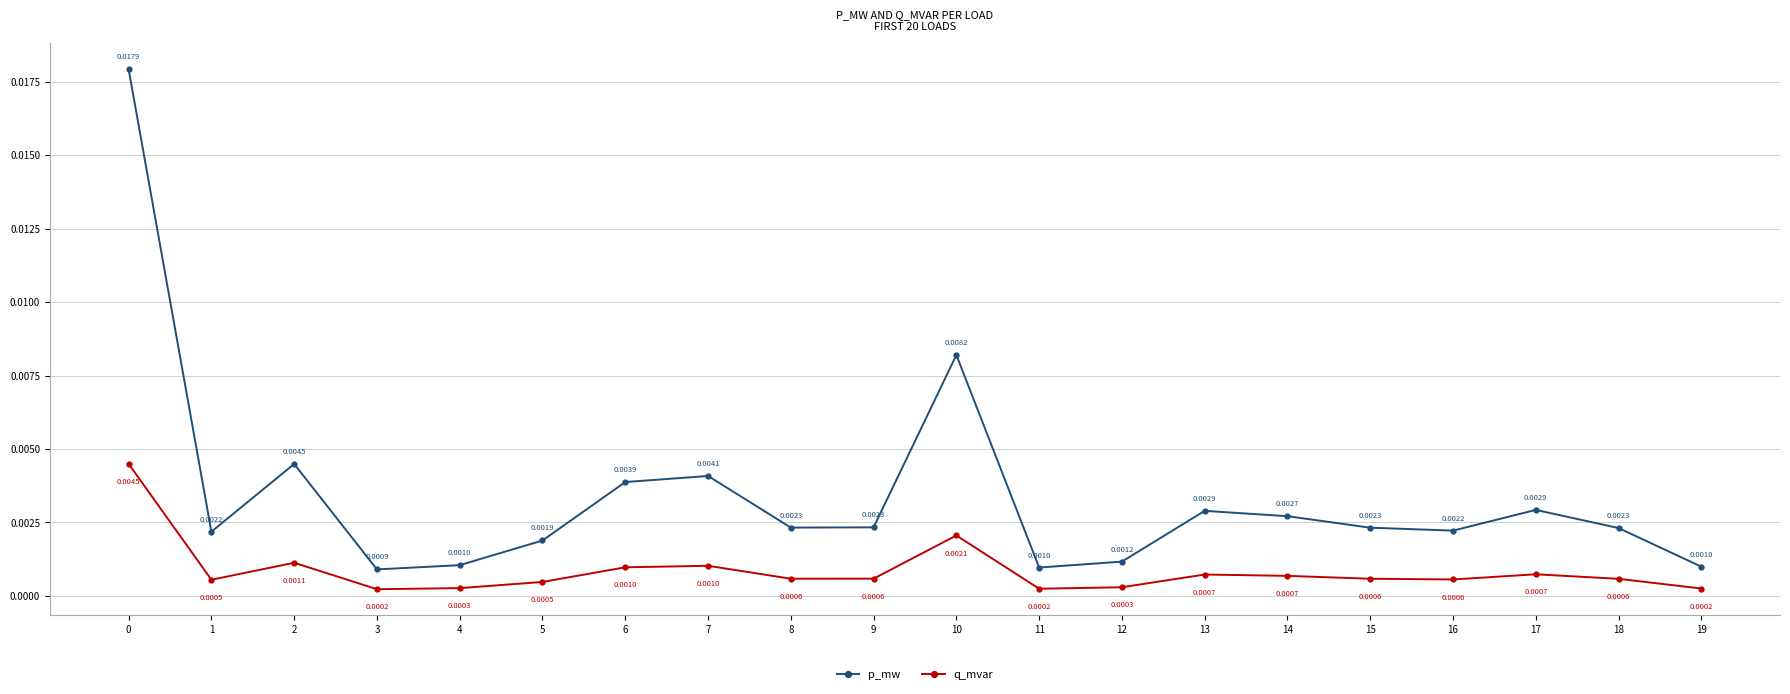

What are all the series names shown in the legend?

p_mw, q_mvar